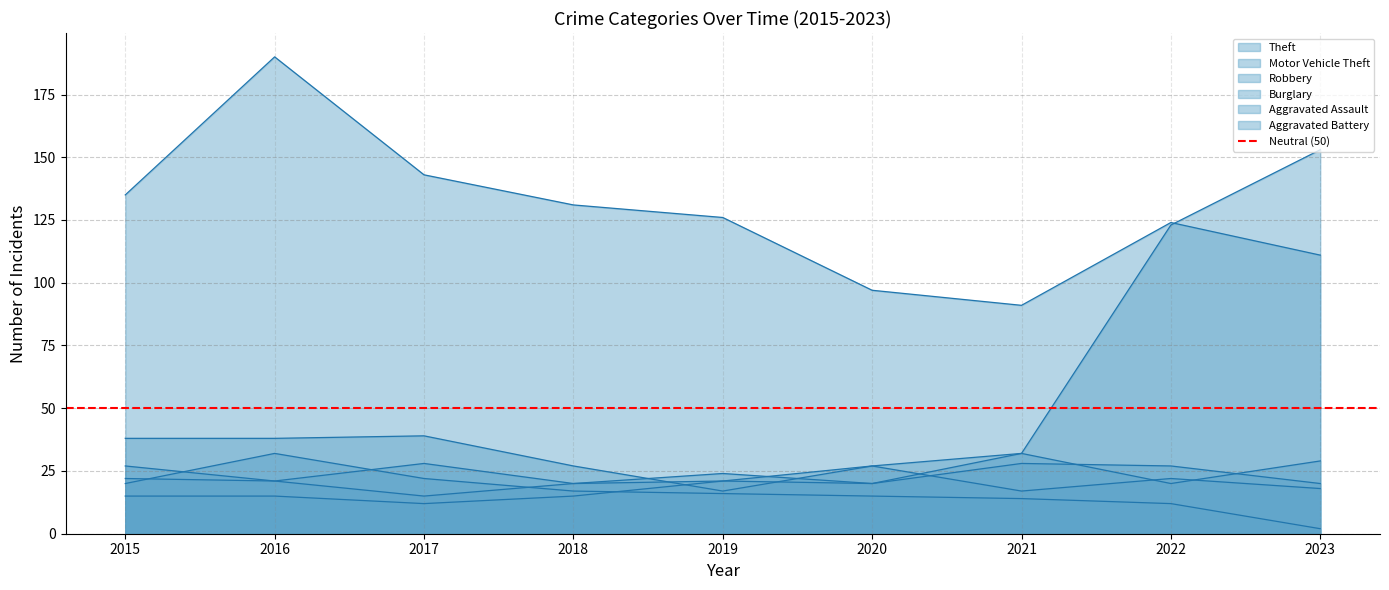

What are all the series names shown in the legend?

Theft, Motor Vehicle Theft, Robbery, Burglary, Aggravated Assault, Aggravated Battery